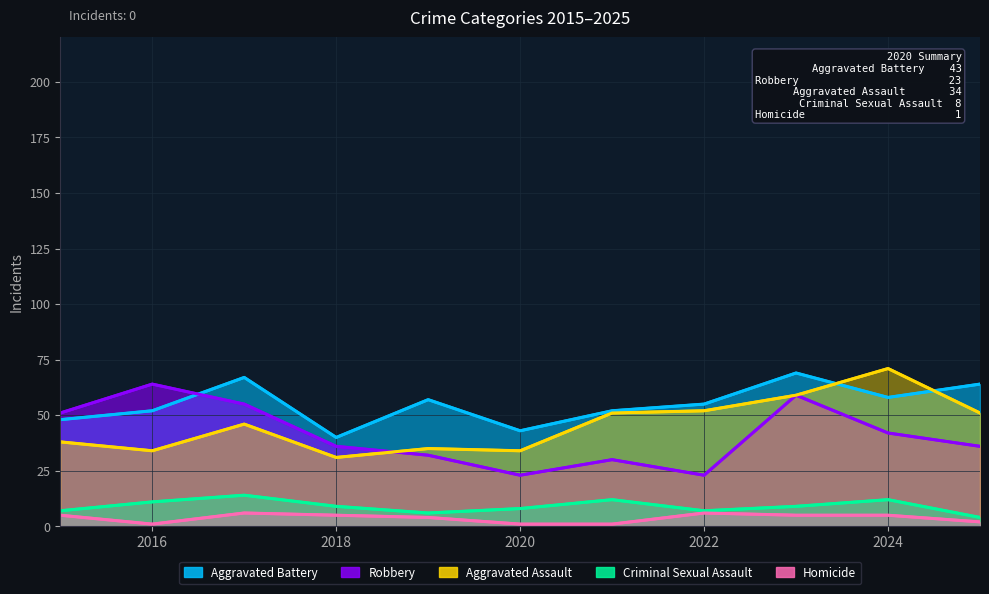

True or false: Criminal Sexual Assault and Aggravated Battery cross at least once.

False